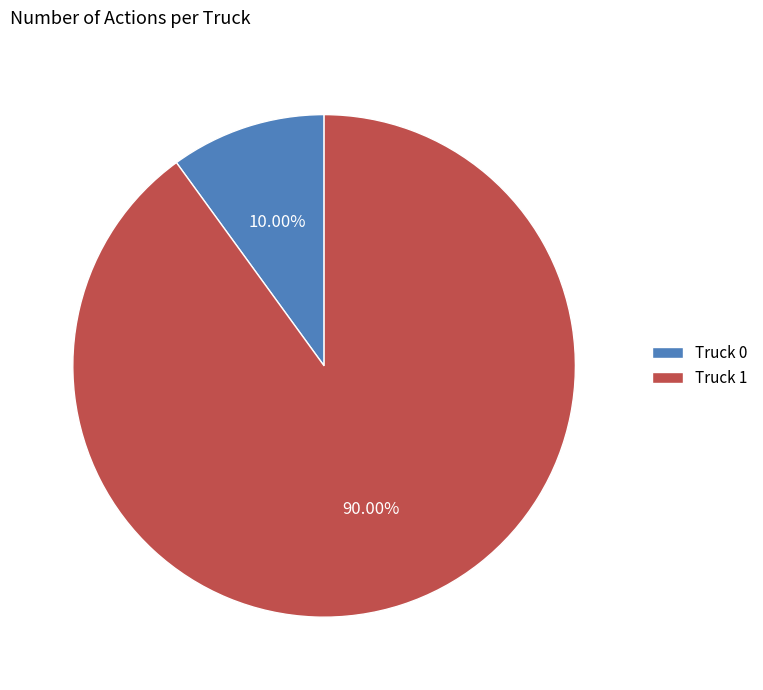

How many slices are in this pie chart?

2